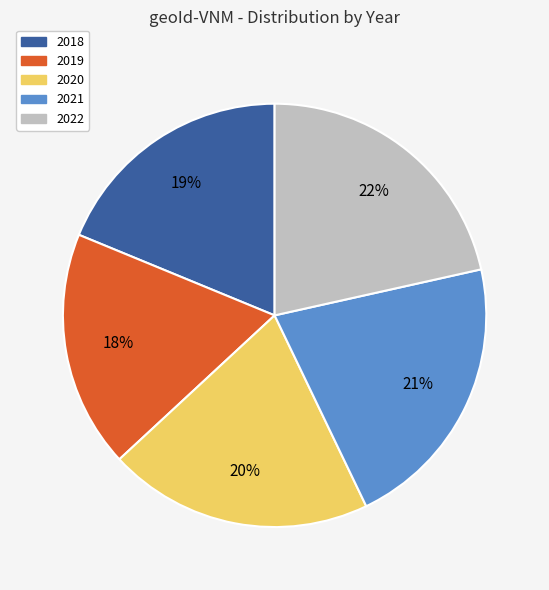

To the nearest percent, what is the difference between the 2018 and 2019 slice percentages?

1%